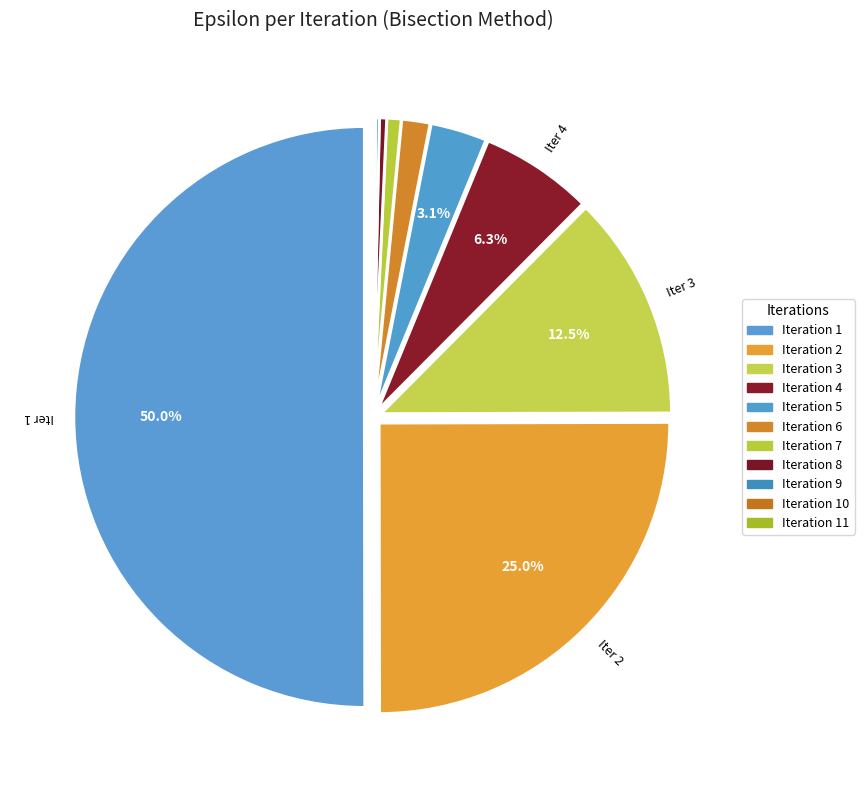

Count the number of slices in the pie.

11